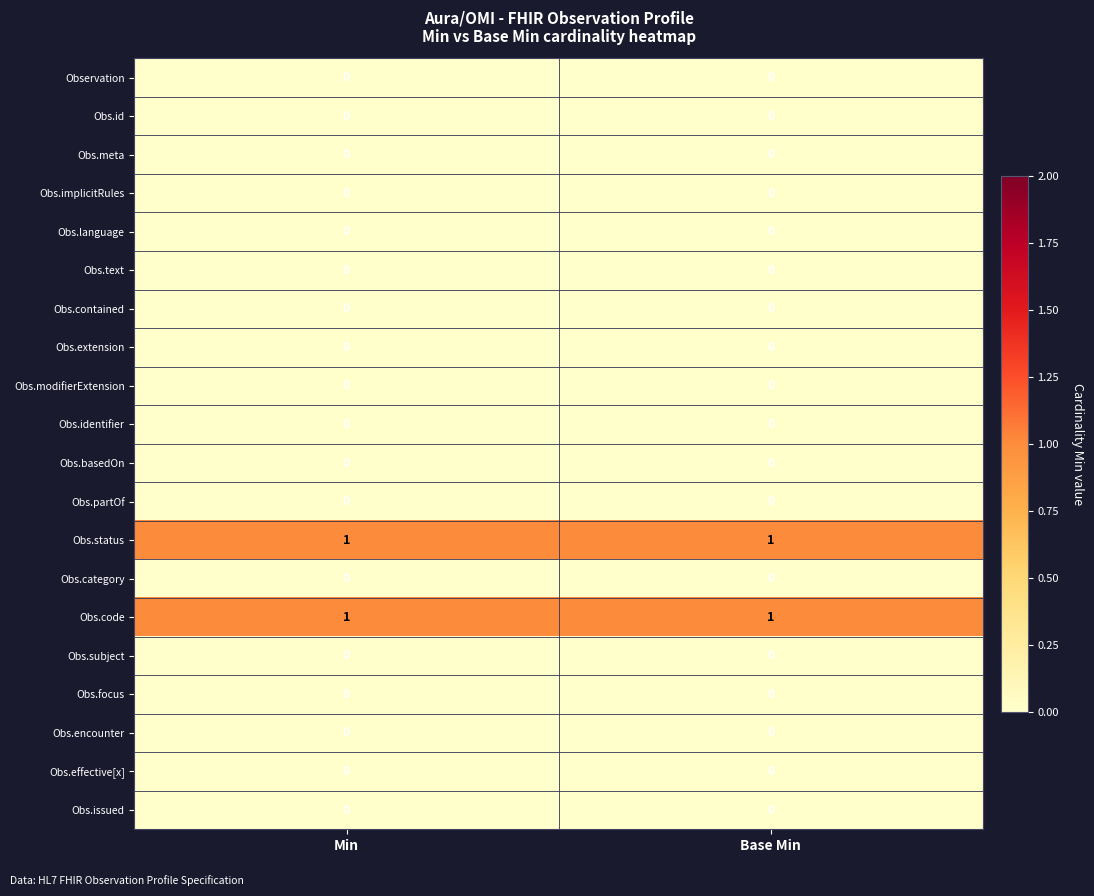

The value of Obs.contained at Min is 0. True or false?

True